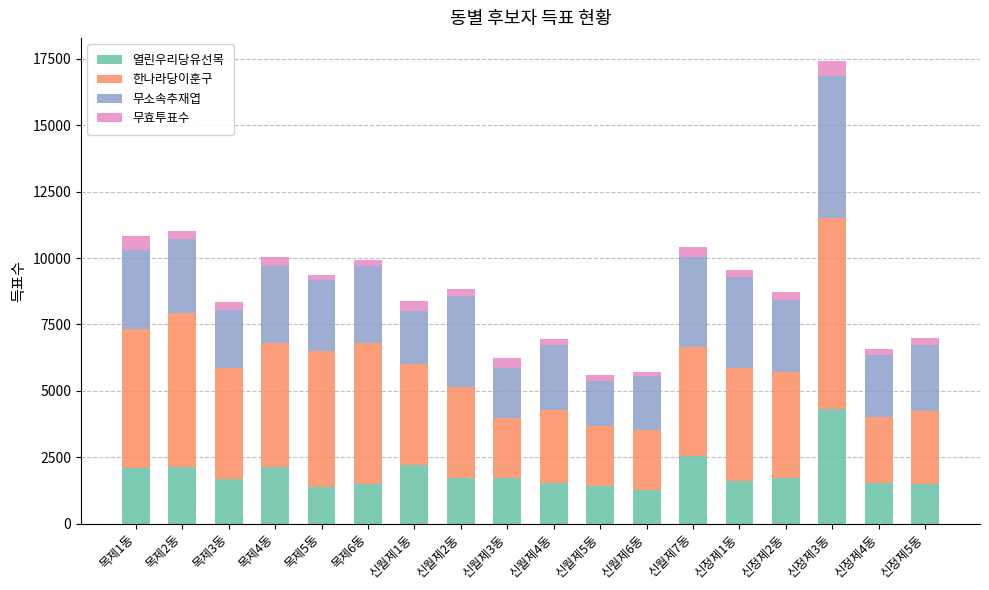

At which category is the sum across all series the highest?

신정제3동